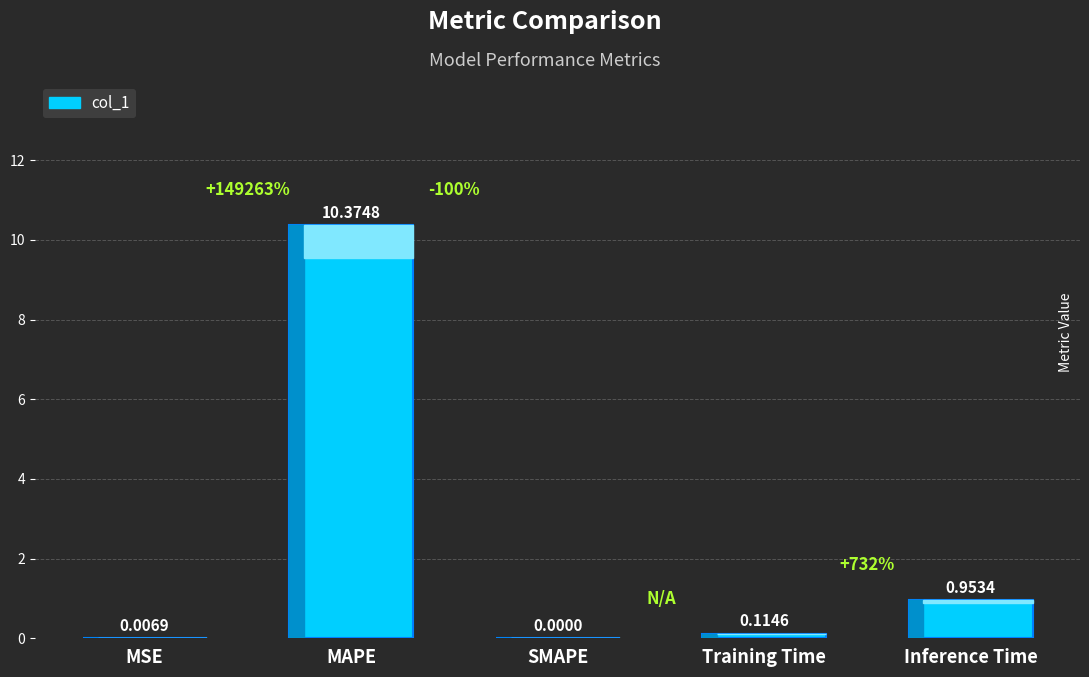

Which has a higher value, Training Time or SMAPE?

Training Time